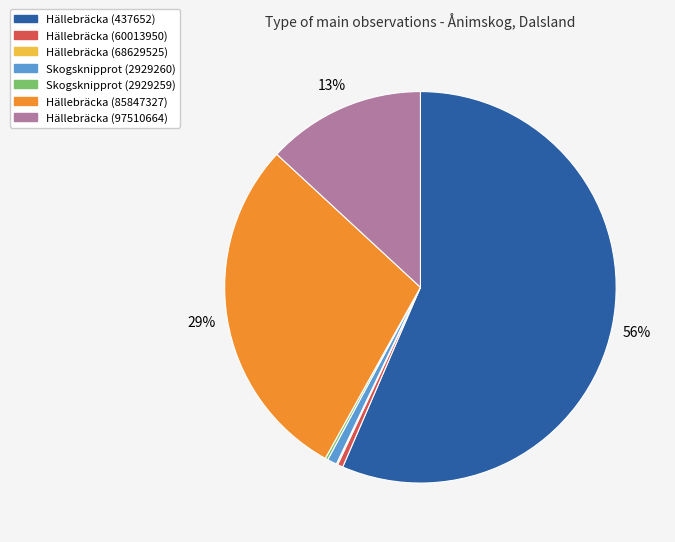

To the nearest percent, what is the average slice percentage?

14%